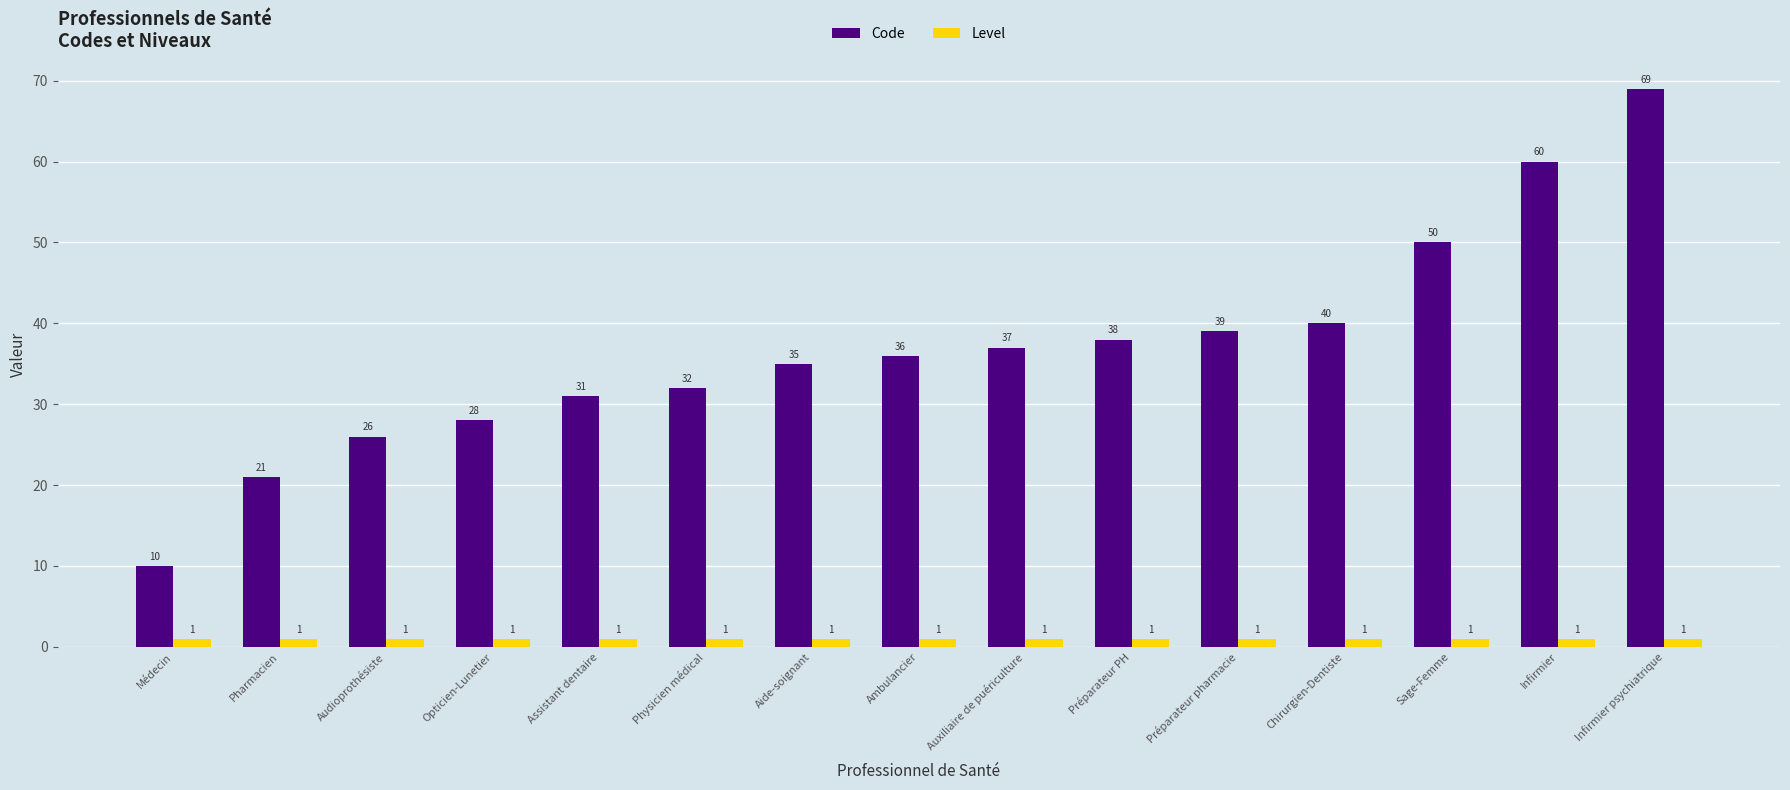

Which category has the lowest value in the Code series?

Médecin